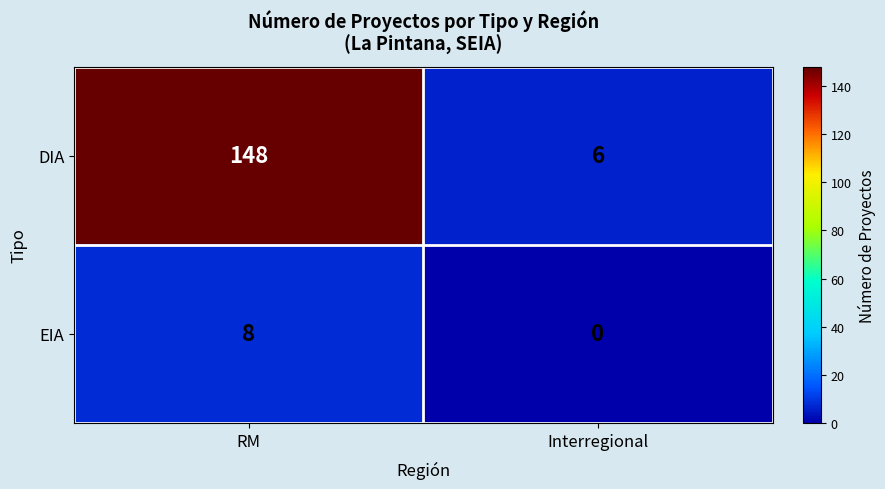

Rank the series by their average value, from highest to lowest.

DIA, EIA